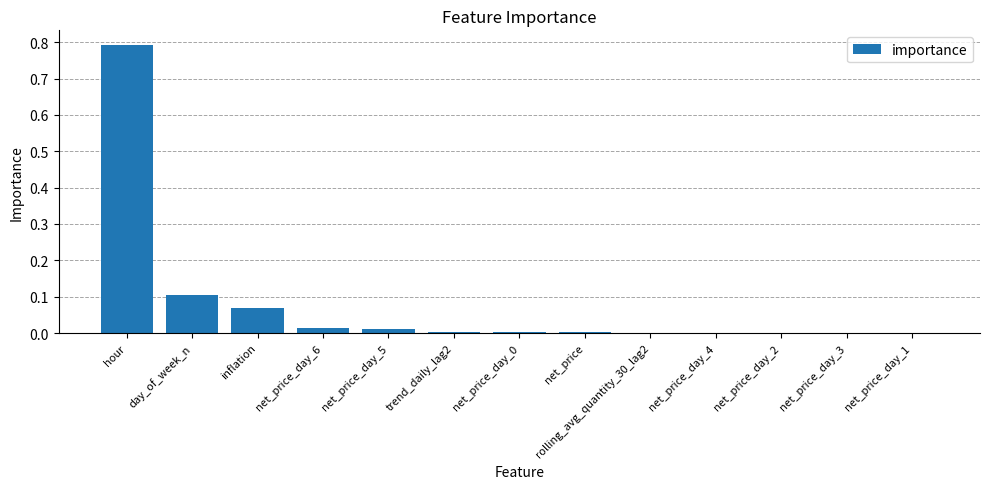

What is the approximate value at hour?

0.8